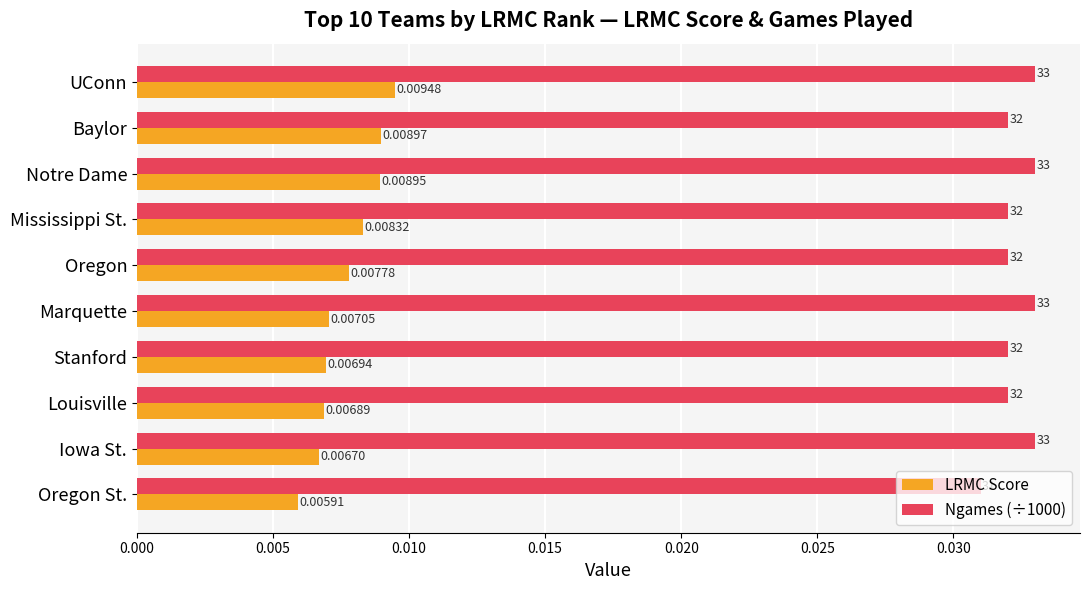

How many series are shown in this chart?

2